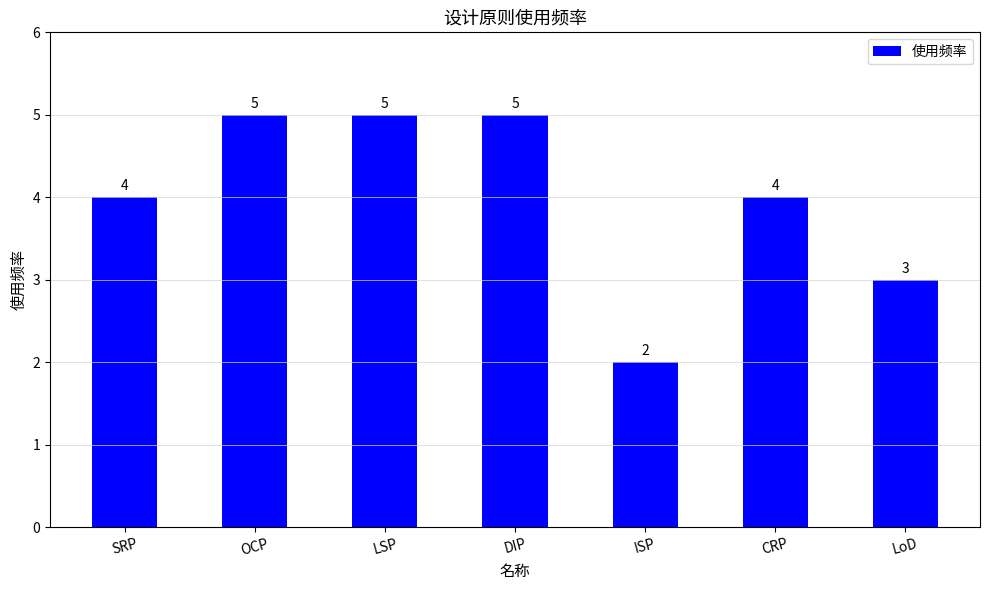

At which label is the value closest to 3?

LoD